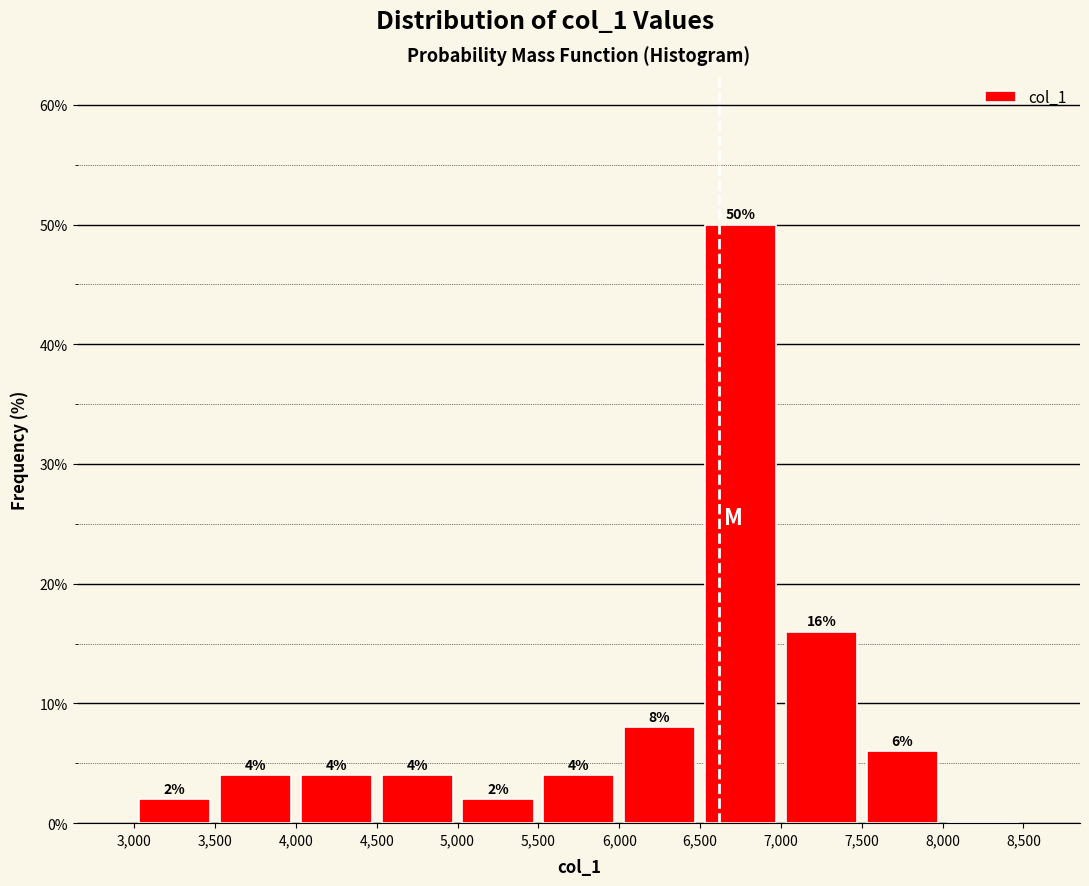

Over which range of the x-axis is the bar tallest?

6,500 to 7,000